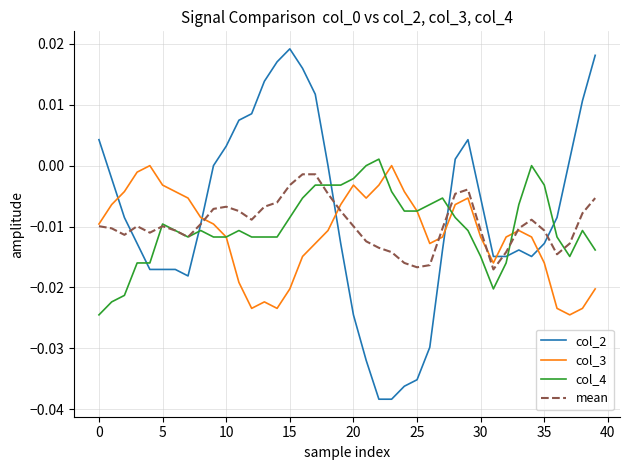

True or false: col_3 has more than 0 points higher than both neighbors.

True